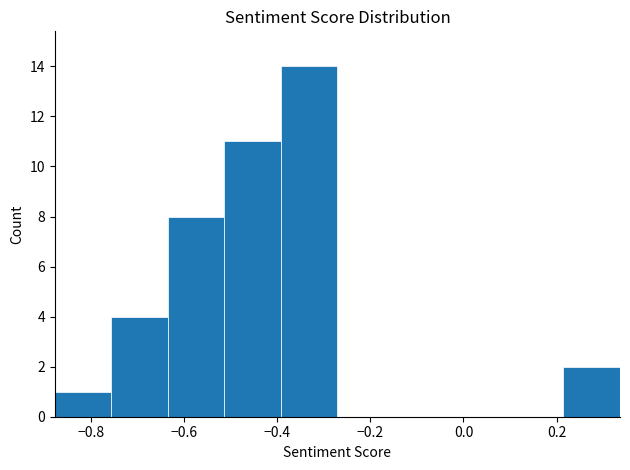

Reading left to right, transcribe this chart: for each bar, give the range it covers on the x-axis and its height. Neither the bar edges nor the heights are printed on the chart, so give them approximately, as read against the axes.

-0.88 to -0.76: 1
-0.76 to -0.64: 4
-0.64 to -0.52: 8
-0.52 to -0.40: 11
-0.40 to -0.28: 14
-0.28 to -0.14: 0
-0.14 to -0.02: 0
-0.02 to 0.10: 0
0.10 to 0.22: 0
0.22 to 0.34: 2